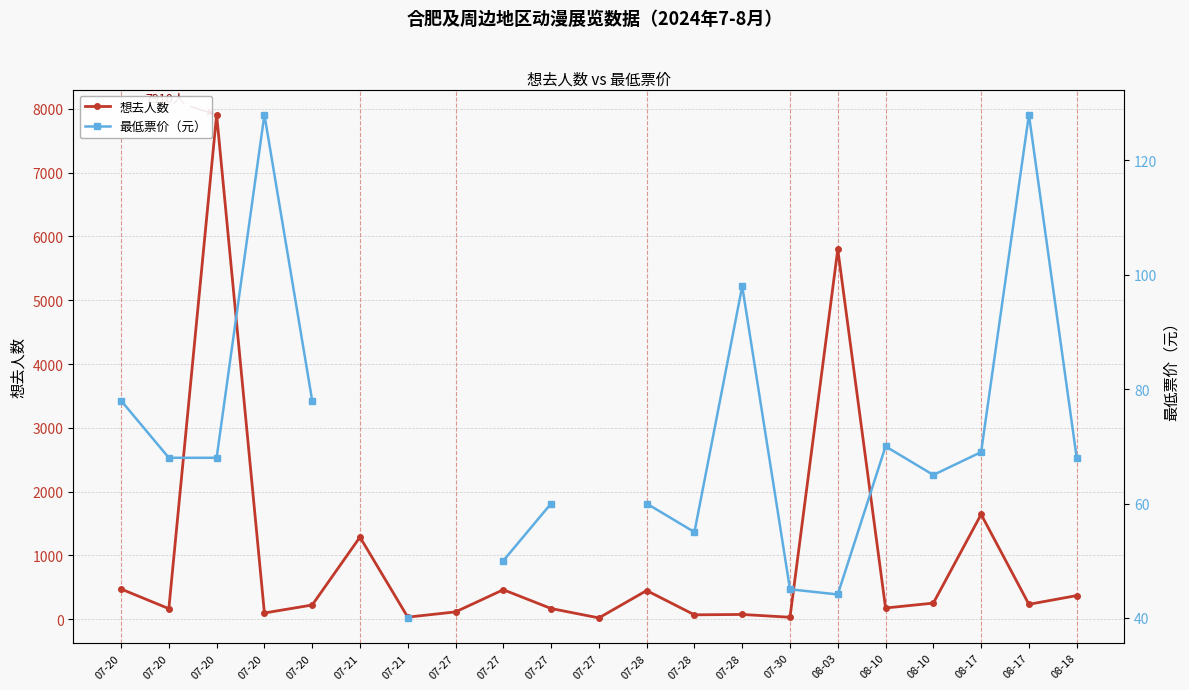

Which series has the largest range (max minus min)?

想去人数